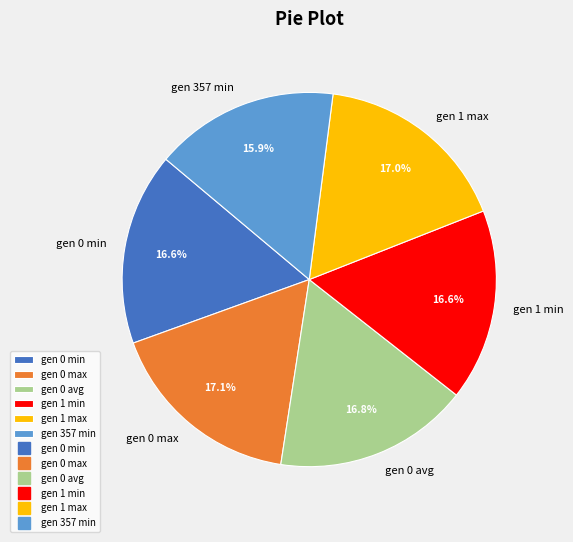

How many slices are in this pie chart?

6